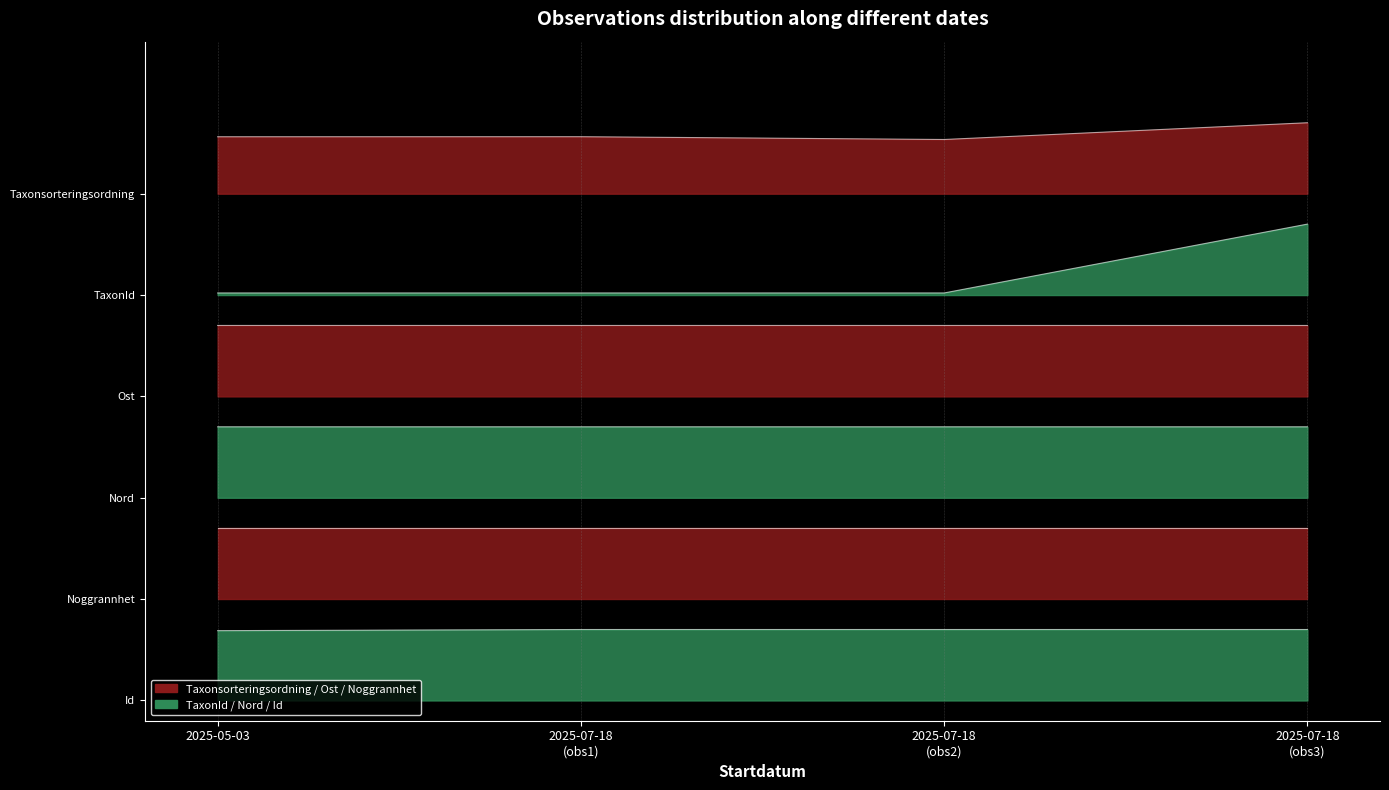

The Id series shows 0.7 at 2025-05-03. True or false?

True